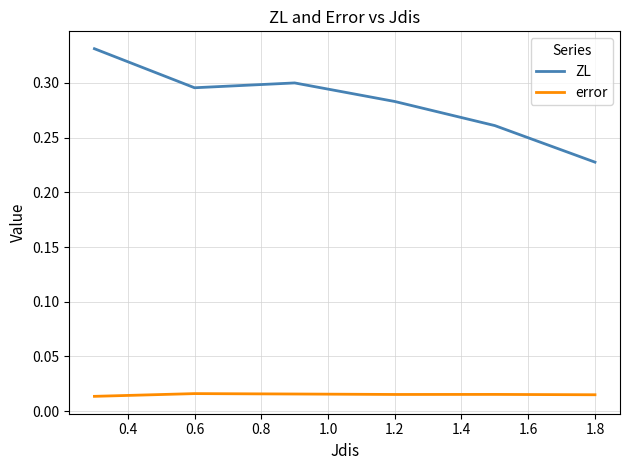

True or false: ZL and error intersect in this chart.

False